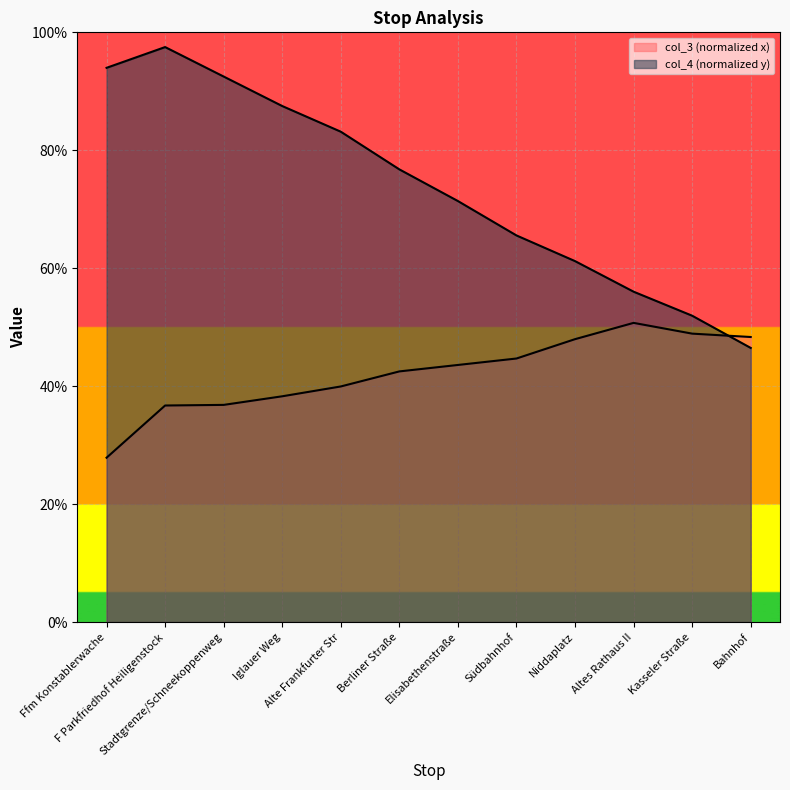

At which category does the chart reach its peak across all series?

F Parkfriedhof Heiligenstock